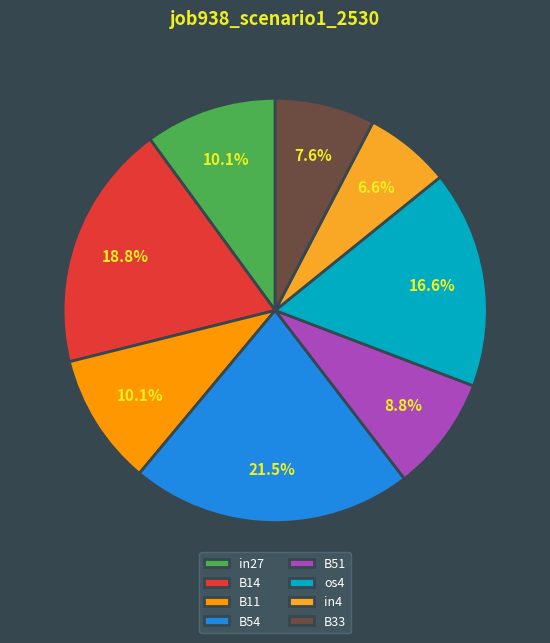

Is there a majority slice in this chart?

No